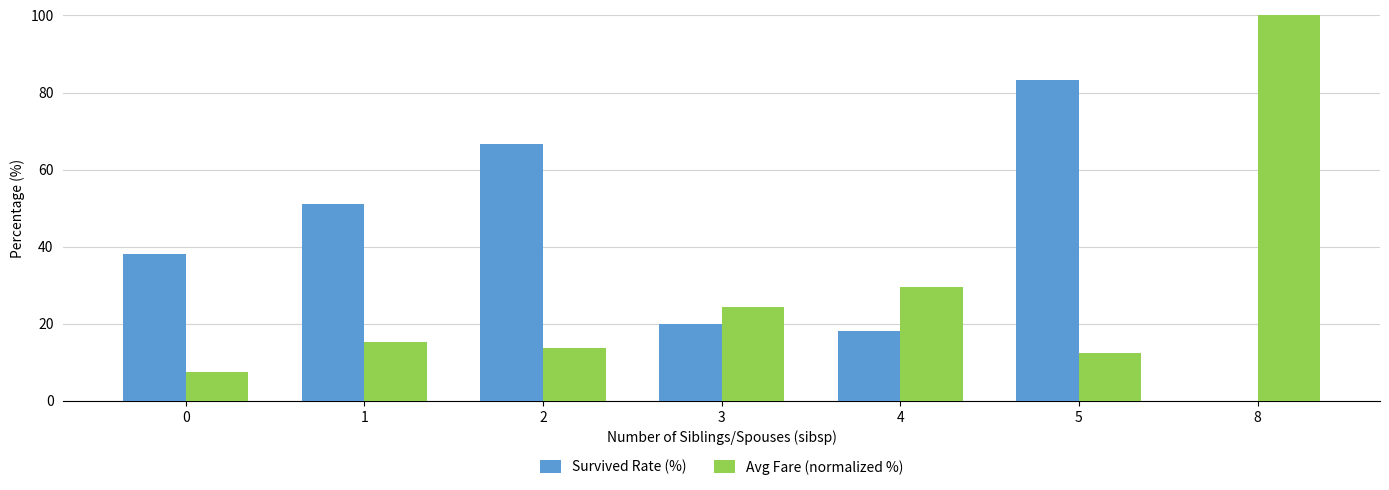

At which category is the sum across all series the highest?

8